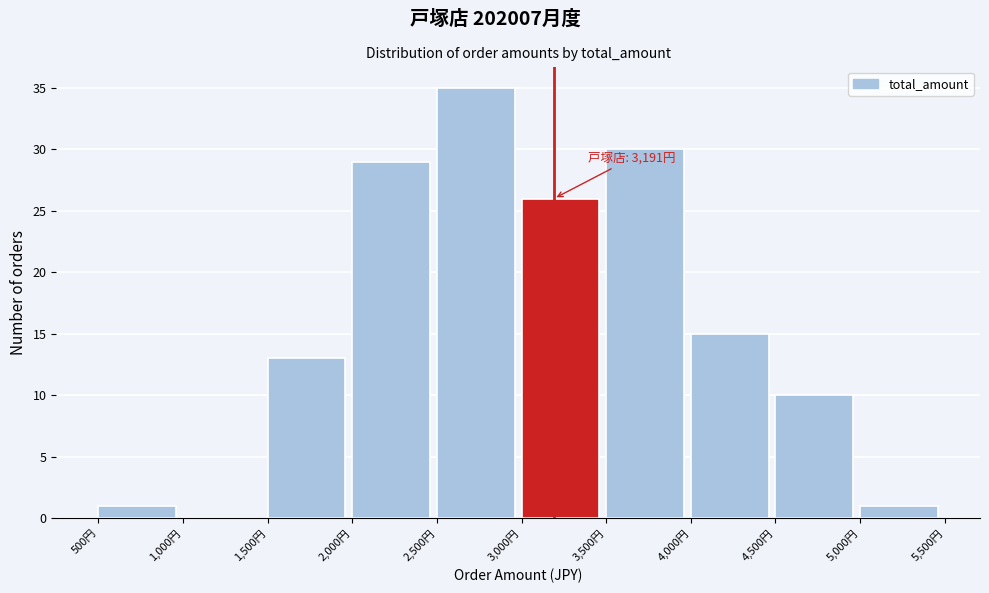

Which range on the x-axis has the tallest bar?

2500 to 3000